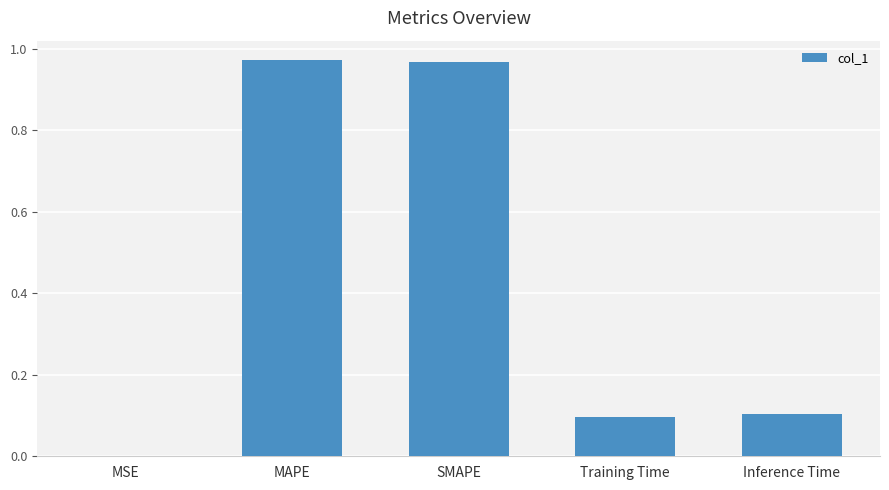

What is the change in value from MAPE to Training Time?

-0.9